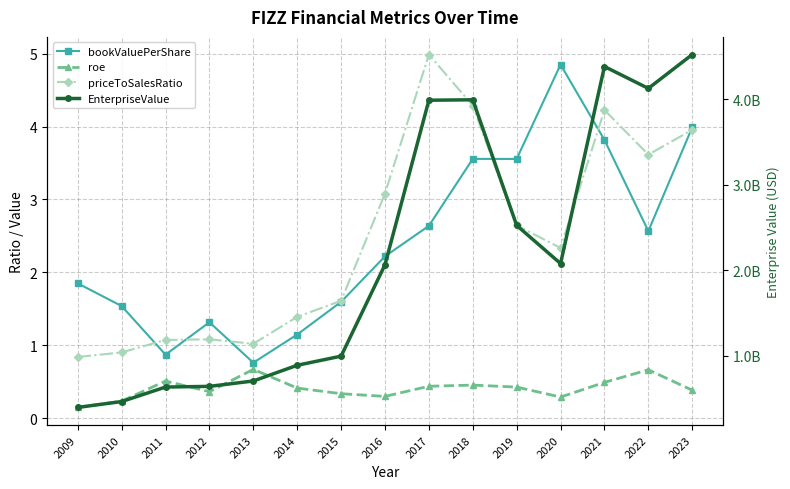

Where is the first local minimum for bookValuePerShare?

2011